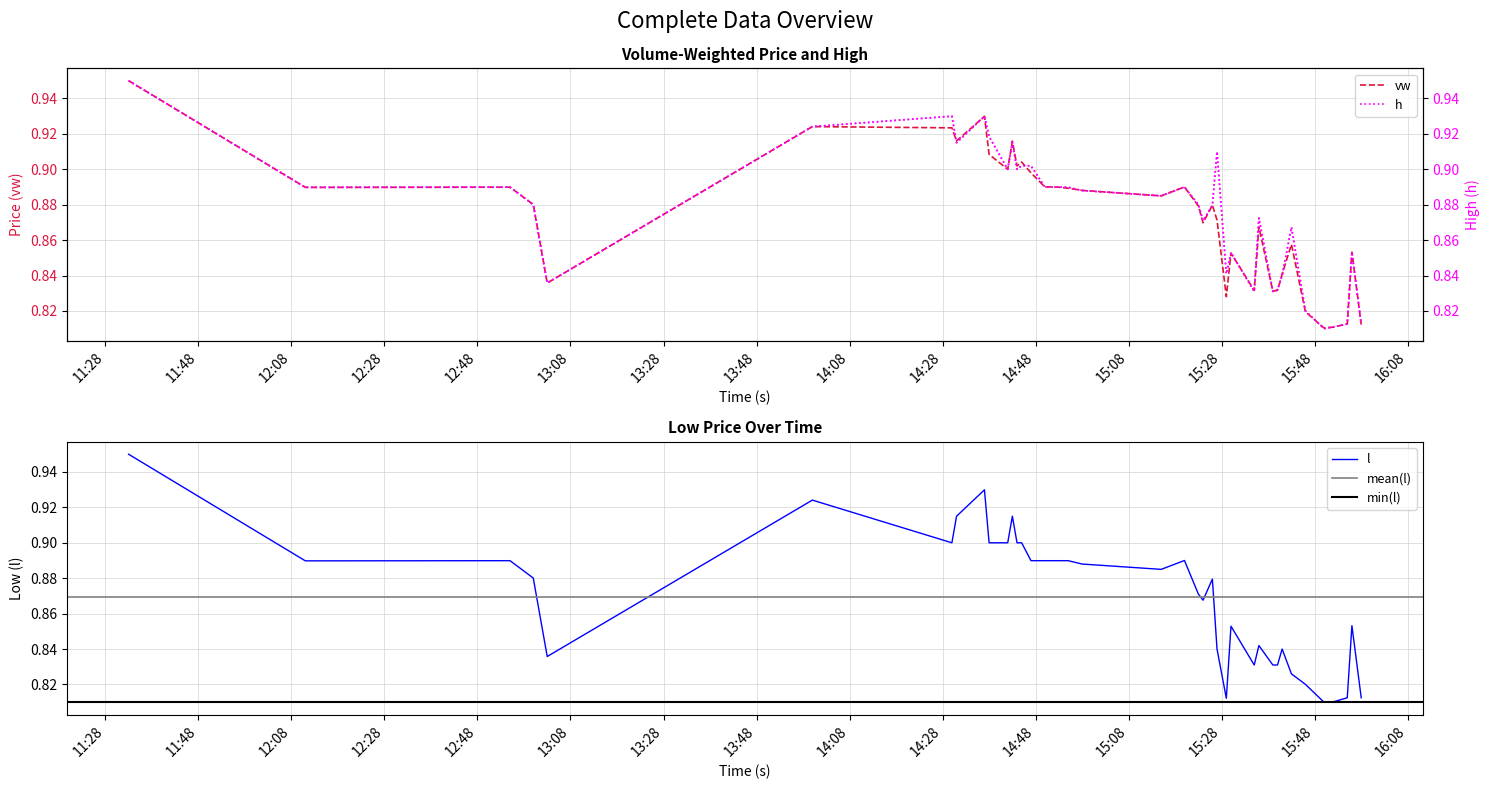

Which category has the highest value in the l series?

2024-01-29 11:33:00